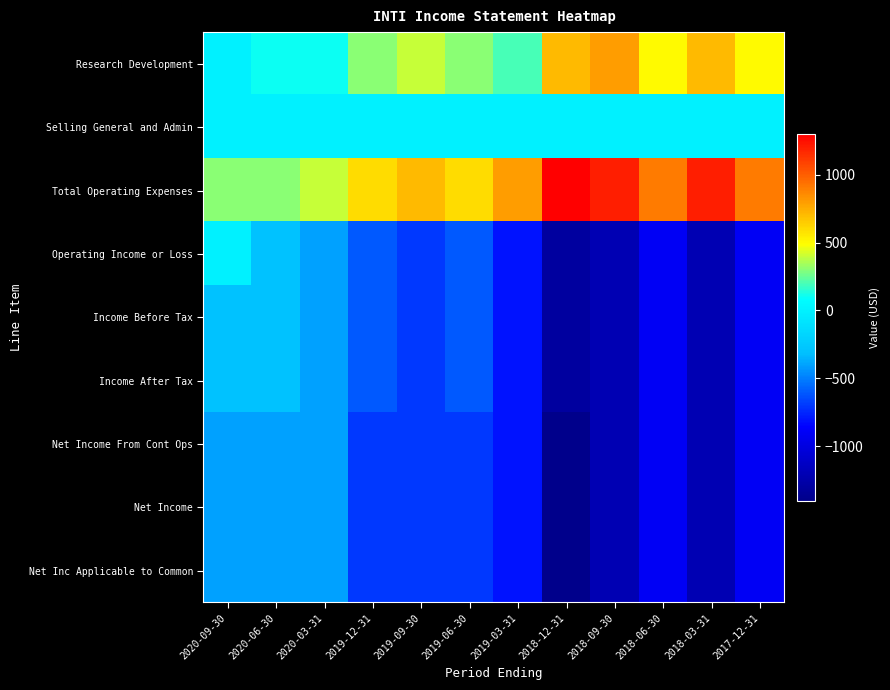

Reading left to right, what are all the values shown in this chart?

Research Development: 2020-09-30=0	2020-06-30=100	2020-03-31=100	2019-12-31=300	2019-09-30=400	2019-06-30=300	2019-03-31=200	2018-12-31=700	2018-09-30=800	2018-06-30=500	2018-03-31=700	2017-12-31=500
Selling General and Admin: 2020-09-30=0	2020-06-30=0	2020-03-31=0	2019-12-31=0	2019-09-30=0	2019-06-30=0	2019-03-31=0	2018-12-31=0	2018-09-30=0	2018-06-30=0	2018-03-31=0	2017-12-31=0
Total Operating Expenses: 2020-09-30=300	2020-06-30=300	2020-03-31=400	2019-12-31=600	2019-09-30=700	2019-06-30=600	2019-03-31=800	2018-12-31=1300	2018-09-30=1200	2018-06-30=900	2018-03-31=1200	2017-12-31=900
Operating Income or Loss: 2020-09-30=0	2020-06-30=-300	2020-03-31=-400	2019-12-31=-600	2019-09-30=-700	2019-06-30=-600	2019-03-31=-800	2018-12-31=-1300	2018-09-30=-1200	2018-06-30=-900	2018-03-31=-1200	2017-12-31=-900
Income Before Tax: 2020-09-30=-300	2020-06-30=-300	2020-03-31=-400	2019-12-31=-600	2019-09-30=-700	2019-06-30=-600	2019-03-31=-800	2018-12-31=-1300	2018-09-30=-1200	2018-06-30=-900	2018-03-31=-1200	2017-12-31=-900
Income After Tax: 2020-09-30=-300	2020-06-30=-300	2020-03-31=-400	2019-12-31=-600	2019-09-30=-700	2019-06-30=-600	2019-03-31=-800	2018-12-31=-1300	2018-09-30=-1200	2018-06-30=-900	2018-03-31=-1200	2017-12-31=-900
Net Income From Cont Ops: 2020-09-30=-400	2020-06-30=-400	2020-03-31=-400	2019-12-31=-700	2019-09-30=-700	2019-06-30=-700	2019-03-31=-800	2018-12-31=-1400	2018-09-30=-1200	2018-06-30=-900	2018-03-31=-1200	2017-12-31=-900
Net Income: 2020-09-30=-400	2020-06-30=-400	2020-03-31=-400	2019-12-31=-700	2019-09-30=-700	2019-06-30=-700	2019-03-31=-800	2018-12-31=-1400	2018-09-30=-1200	2018-06-30=-900	2018-03-31=-1200	2017-12-31=-900
Net Inc Applicable to Common: 2020-09-30=-400	2020-06-30=-400	2020-03-31=-400	2019-12-31=-700	2019-09-30=-700	2019-06-30=-700	2019-03-31=-800	2018-12-31=-1400	2018-09-30=-1200	2018-06-30=-900	2018-03-31=-1200	2017-12-31=-900